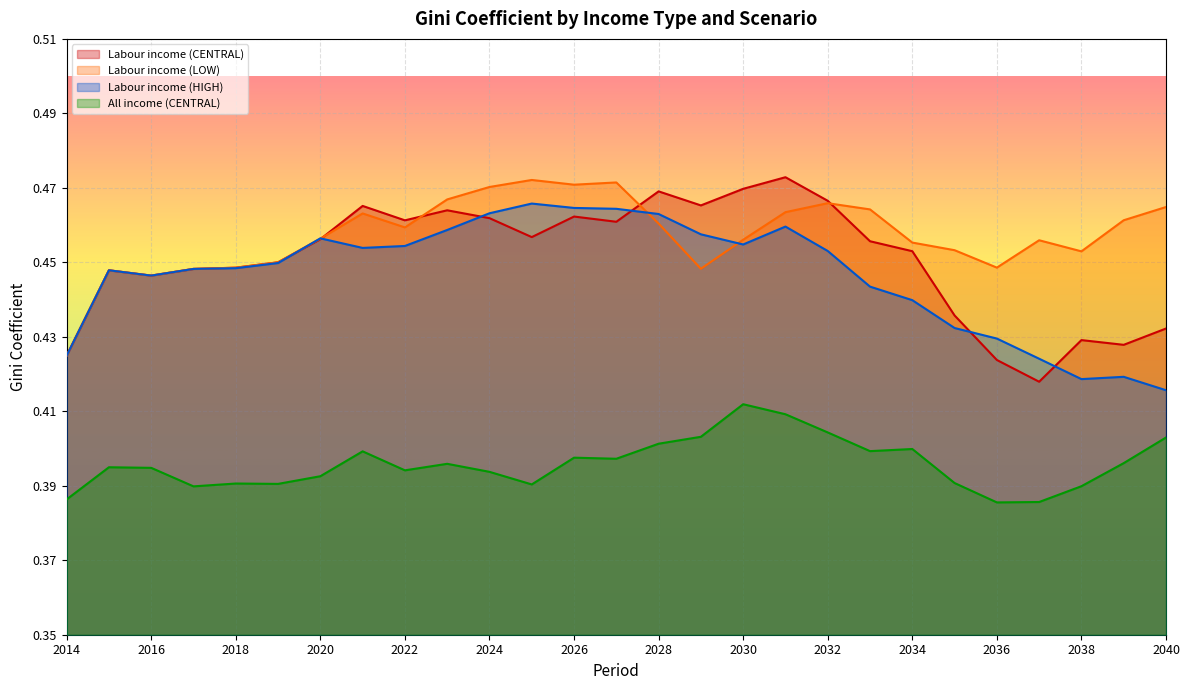

At how many categories does at least one series exceed 0?

27